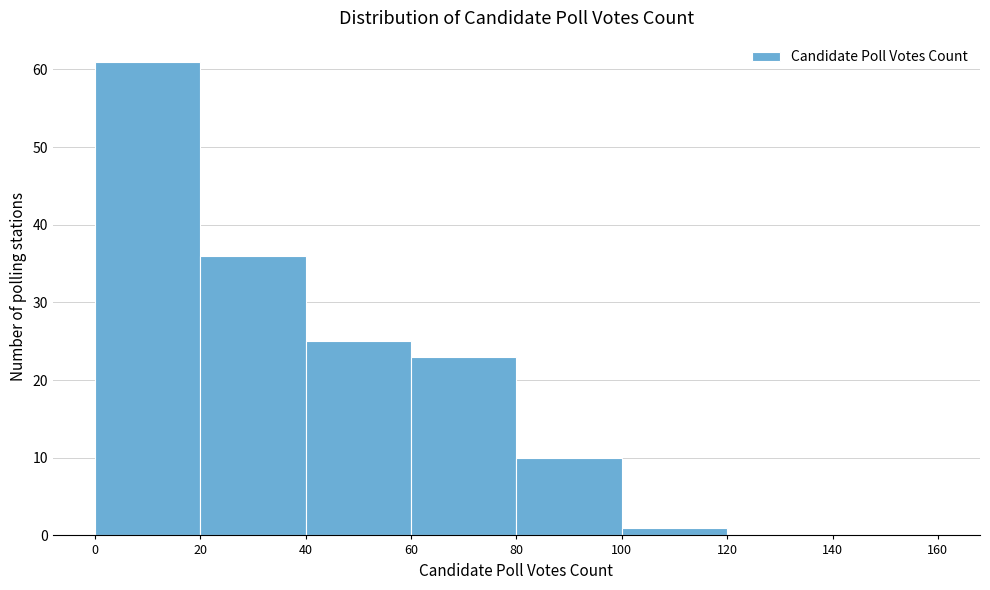

Which range on the x-axis has the tallest bar?

0 to 20